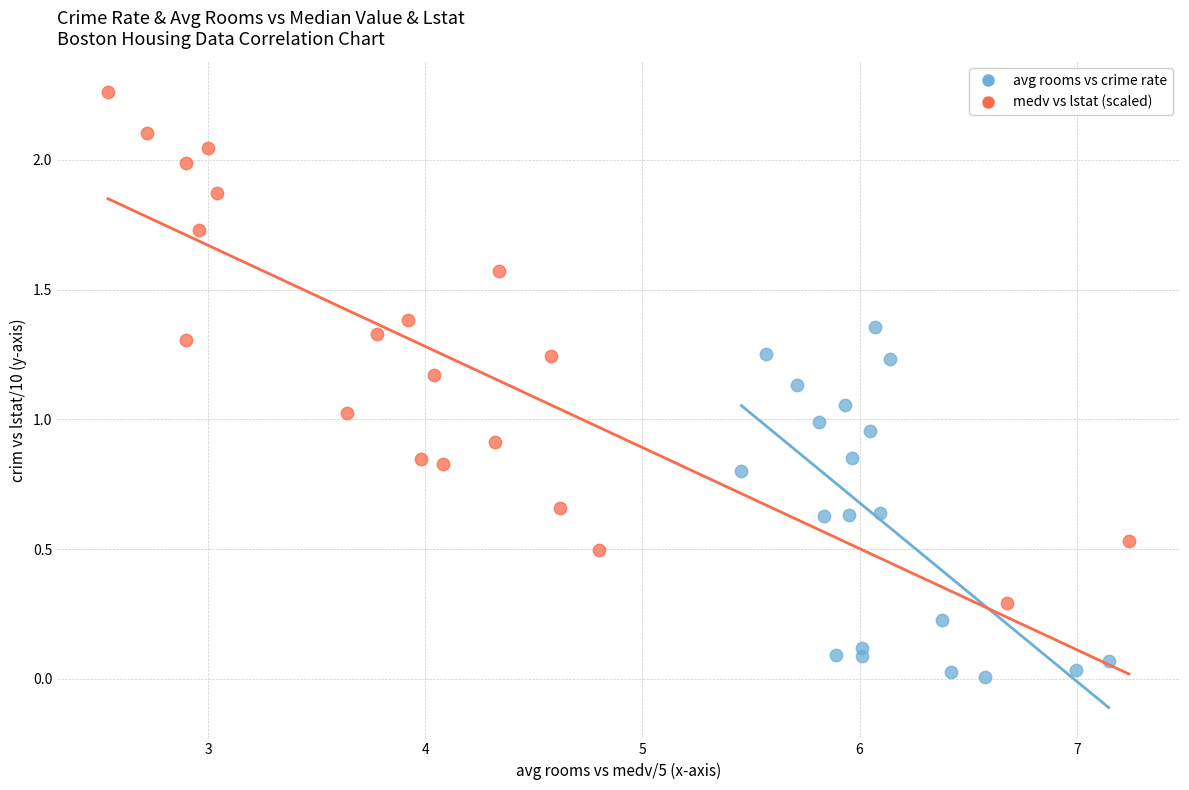

Which series contains the lowest Y value?

avg rooms vs crime rate